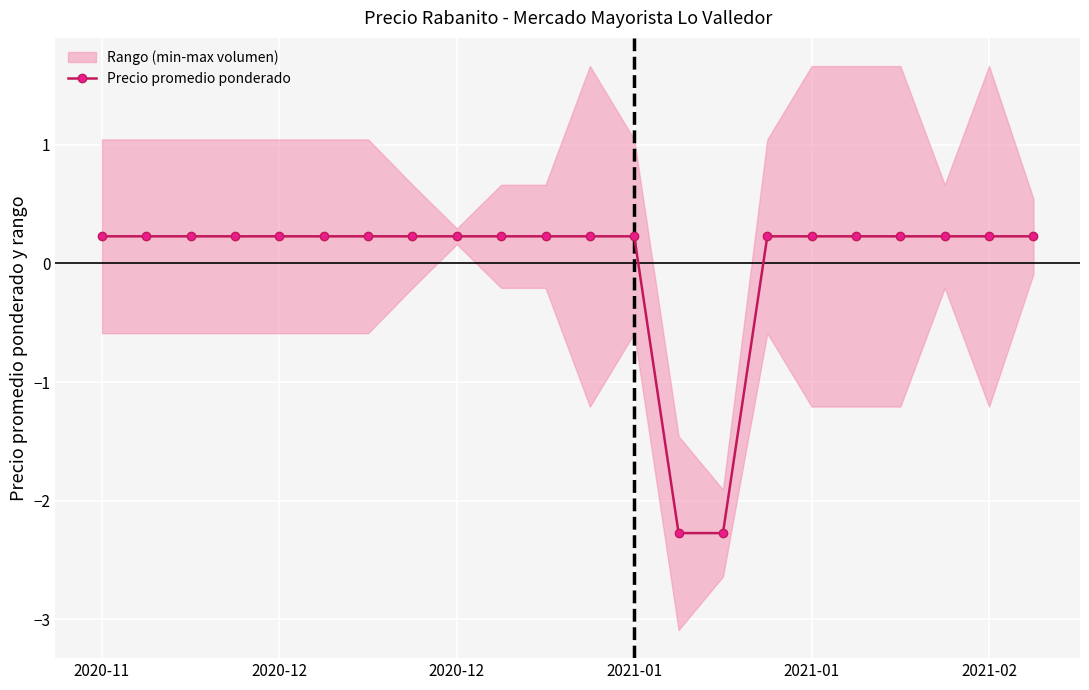

At which label does the data first exceed 0?

2020-11